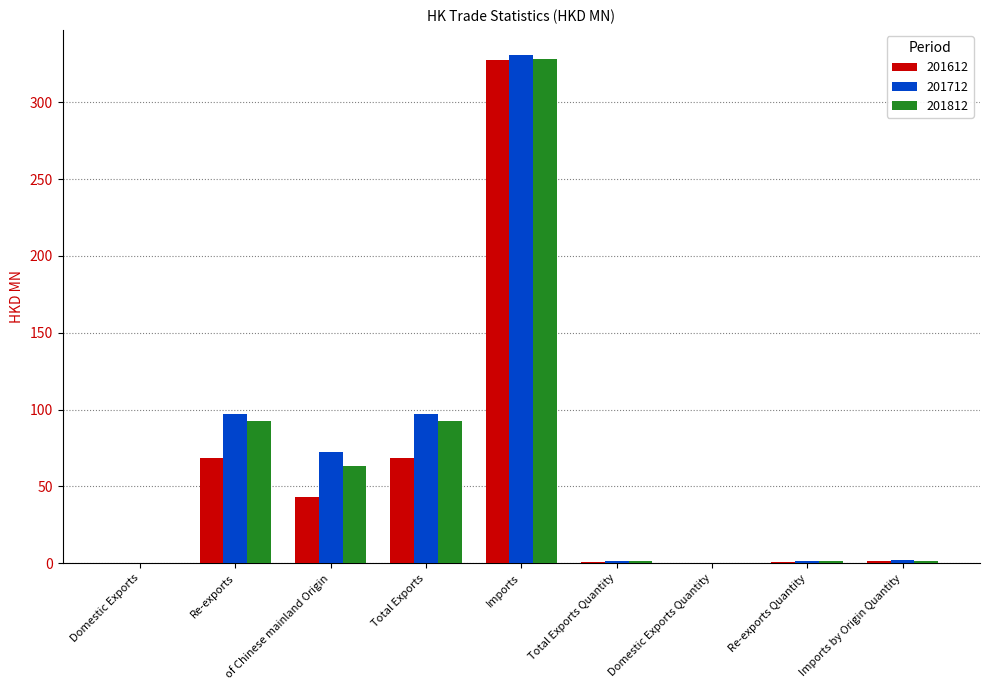

True or false: 201612 has a value of 68.3 at Imports.

False